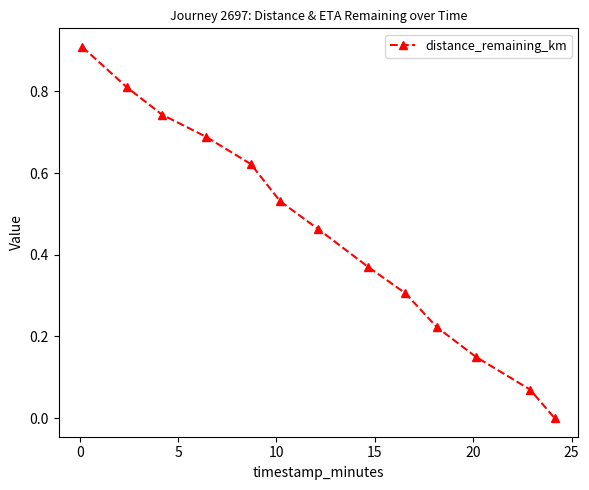

What is the greatest value displayed?

0.9